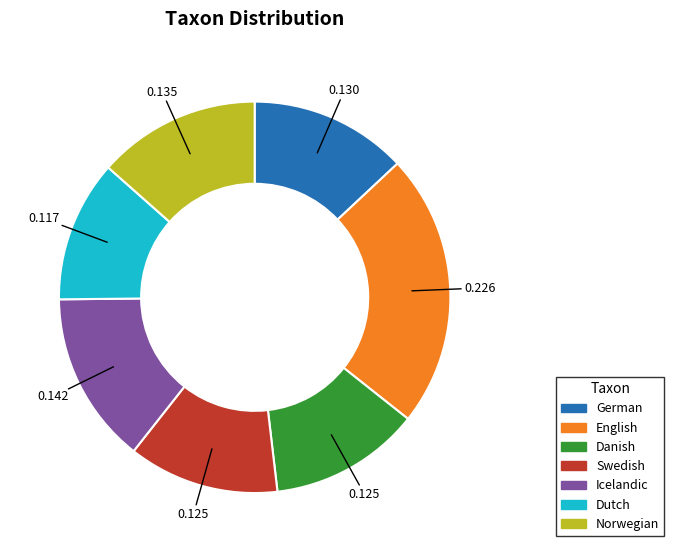

Which has a higher value, Norwegian or English?

English